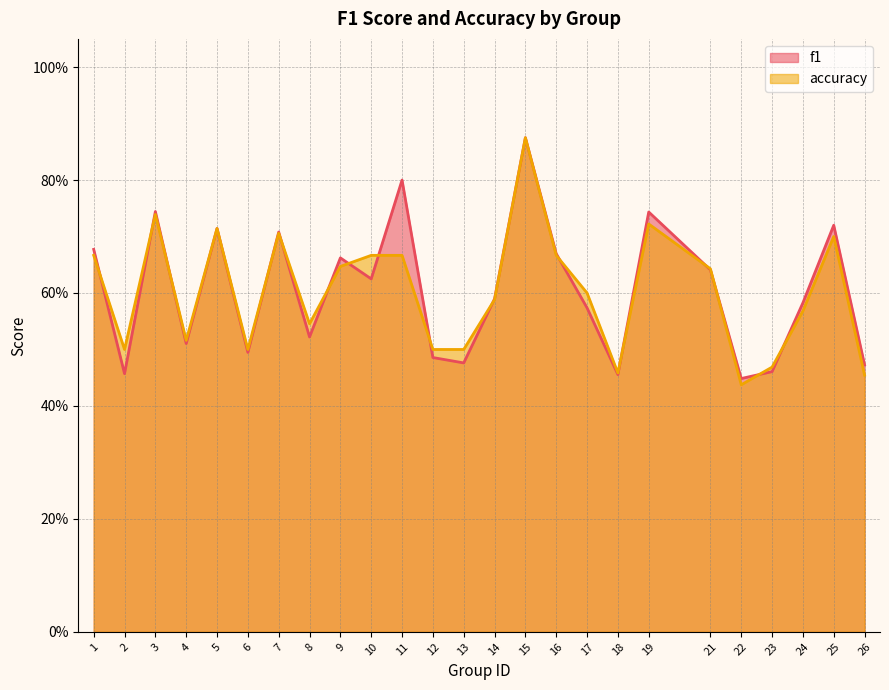

List the series in order of their peak value, lowest first.

f1, accuracy